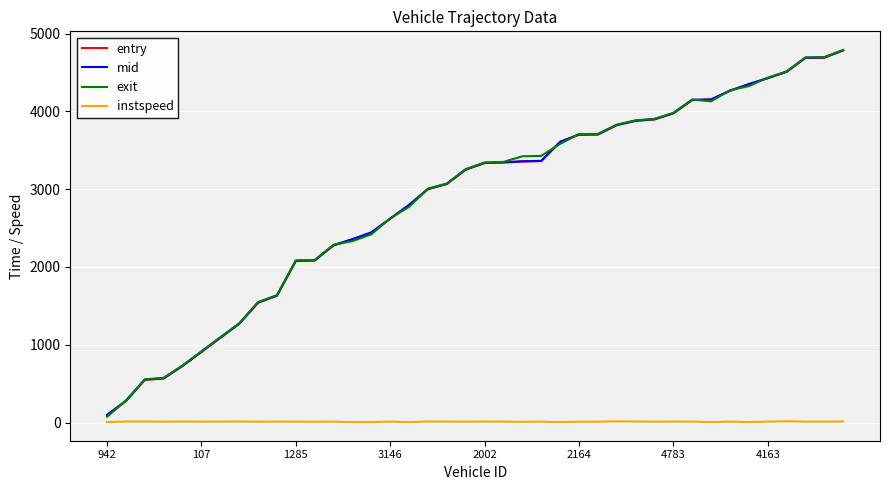

What is the maximum value shown in the chart?

4790.8